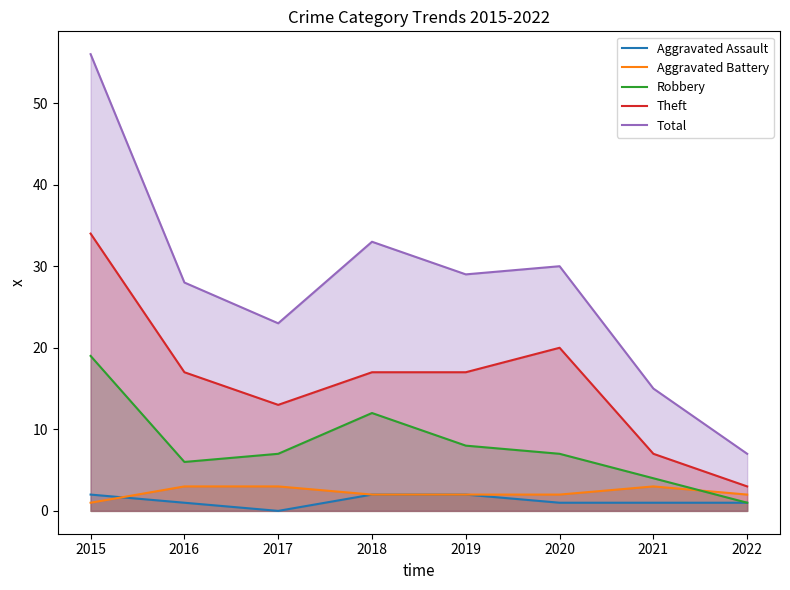

Rank the categories by Robbery value from highest to lowest.

2015, 2018, 2019, 2017, 2020, 2016, 2021, 2022